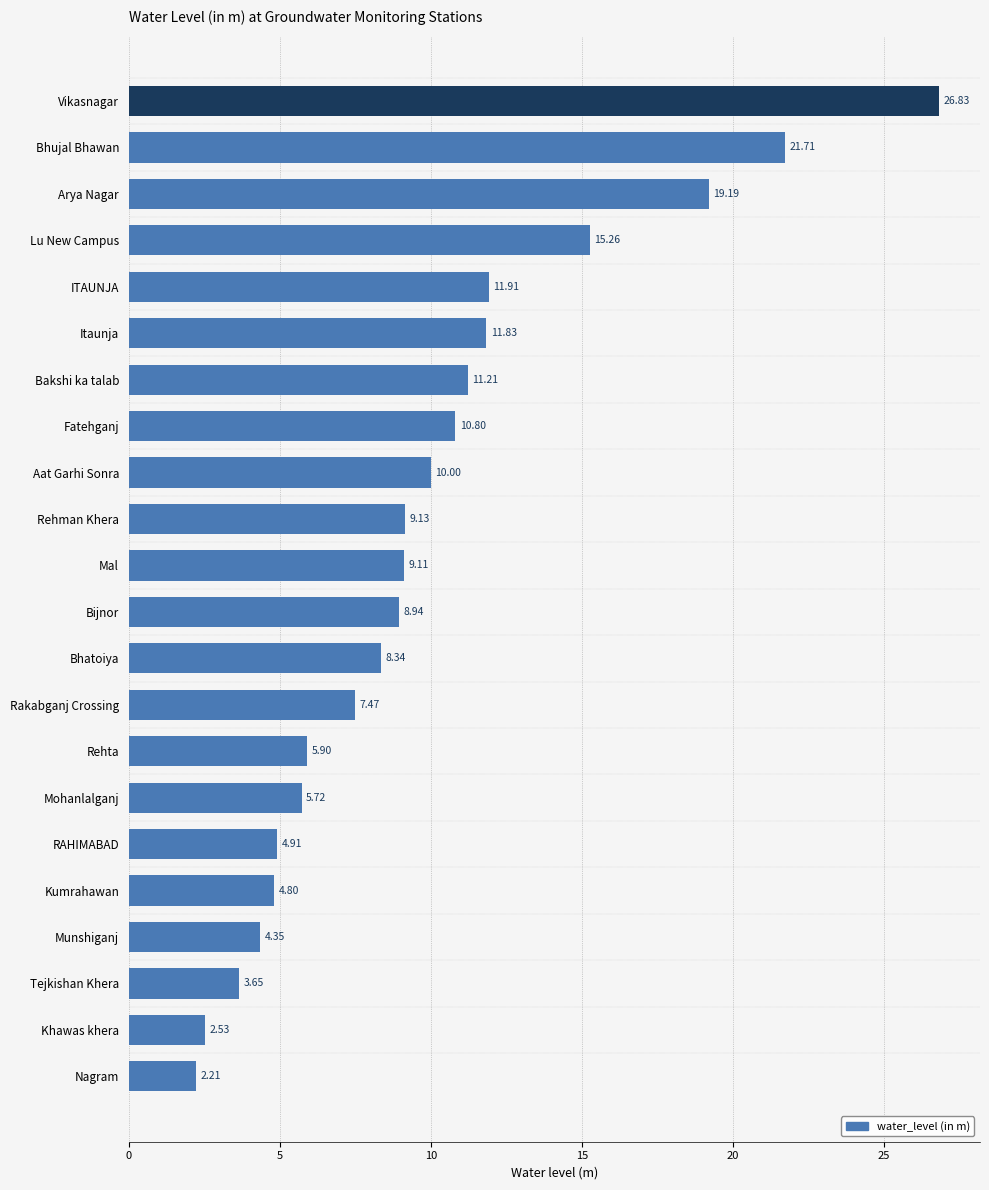

How many bars are there in total?

22